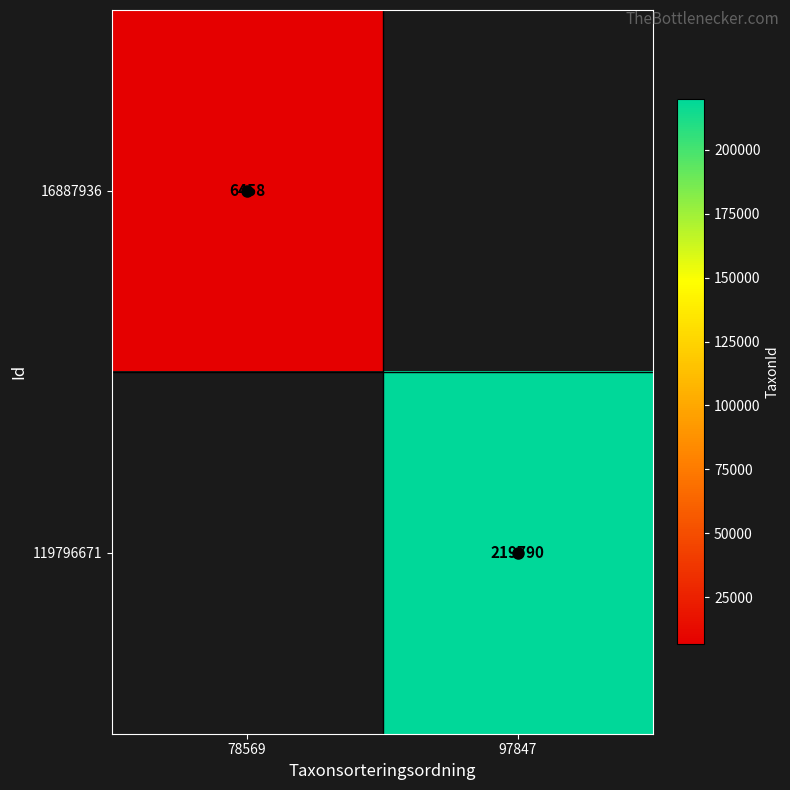

Is it true that 119796671 equals 81116 at 97847?

False